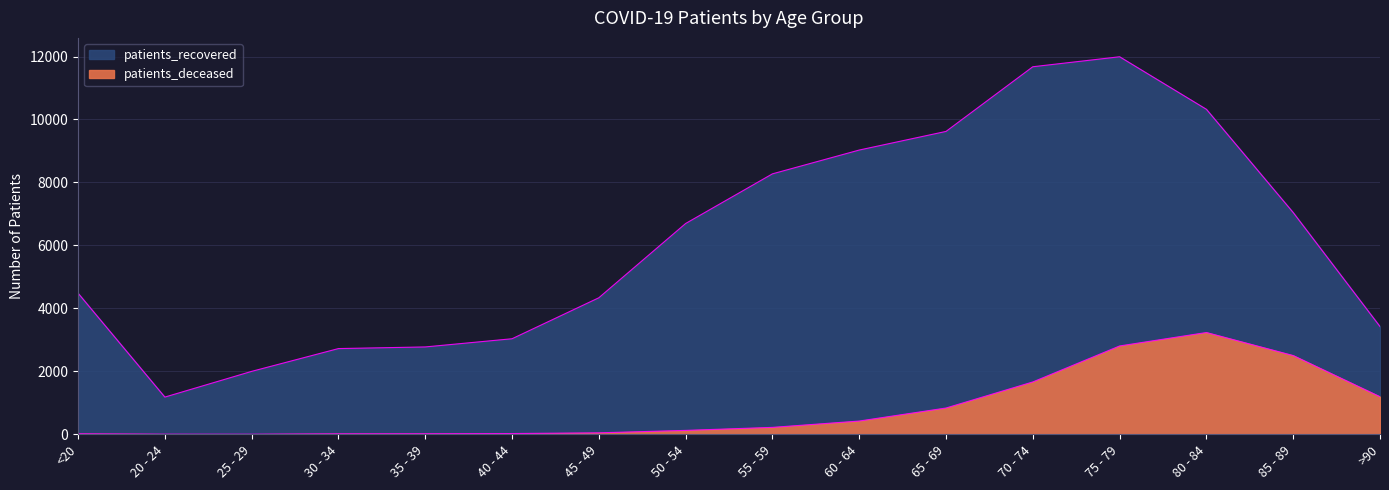

What is the sum of the patients_recovered values at 60 - 64 and 45 - 49?

13366